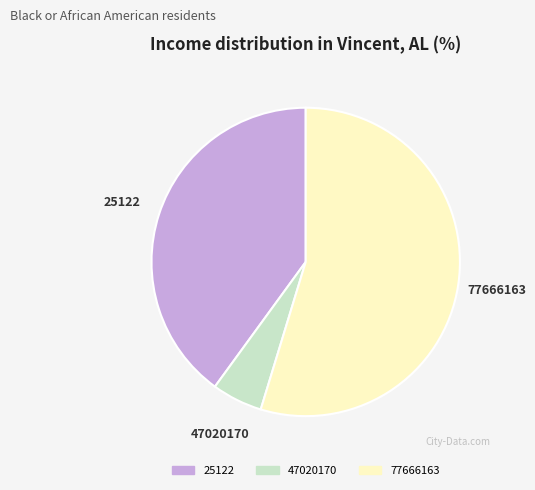

What is the ratio of the value at 25122 to the value at 77666163?

0.7